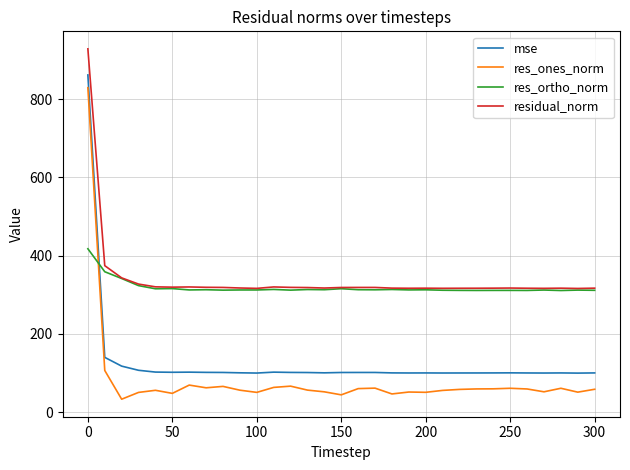

What is the minimum value for res_ortho_norm?

310.9